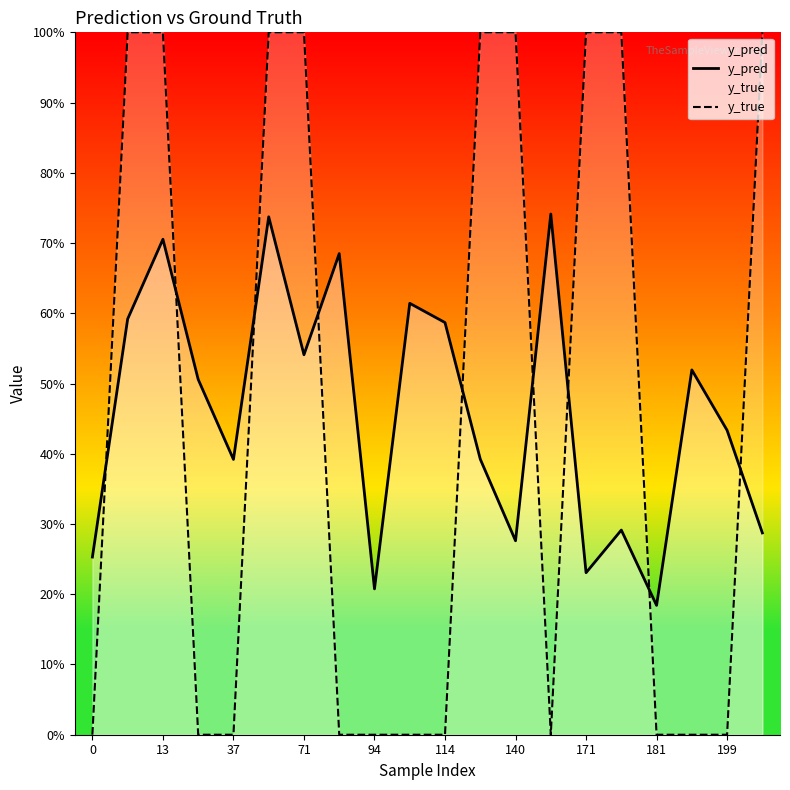

How many data points does each series have?

20